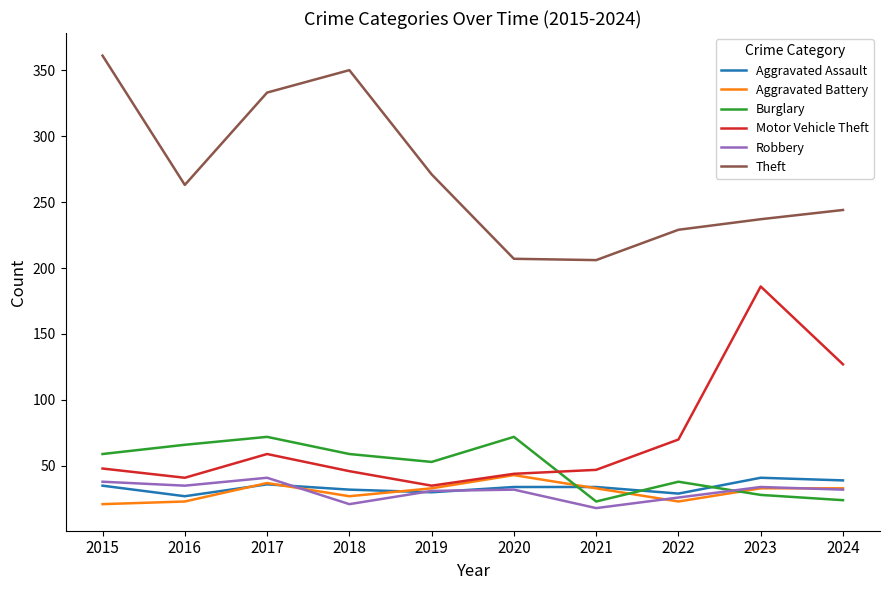

The value of Aggravated Assault at 2017 is 36. True or false?

True